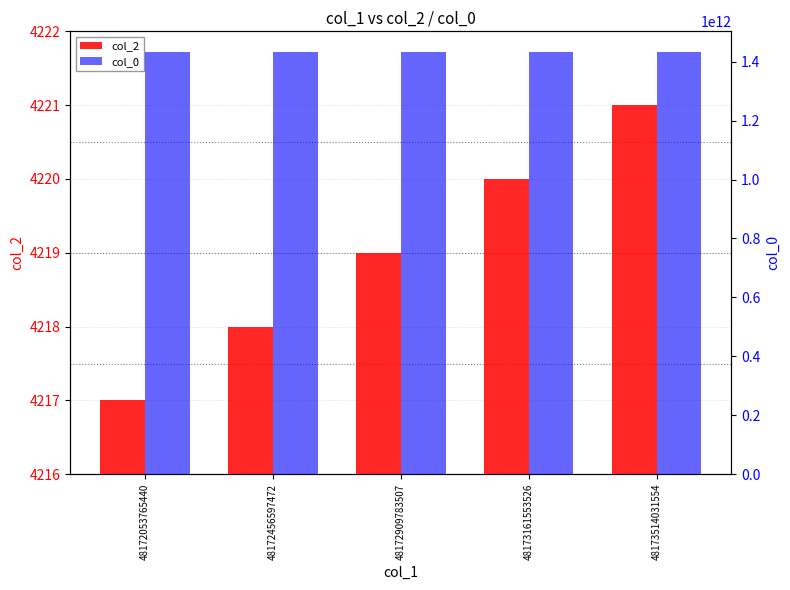

At which category does the chart reach its peak across all series?

48172909783507